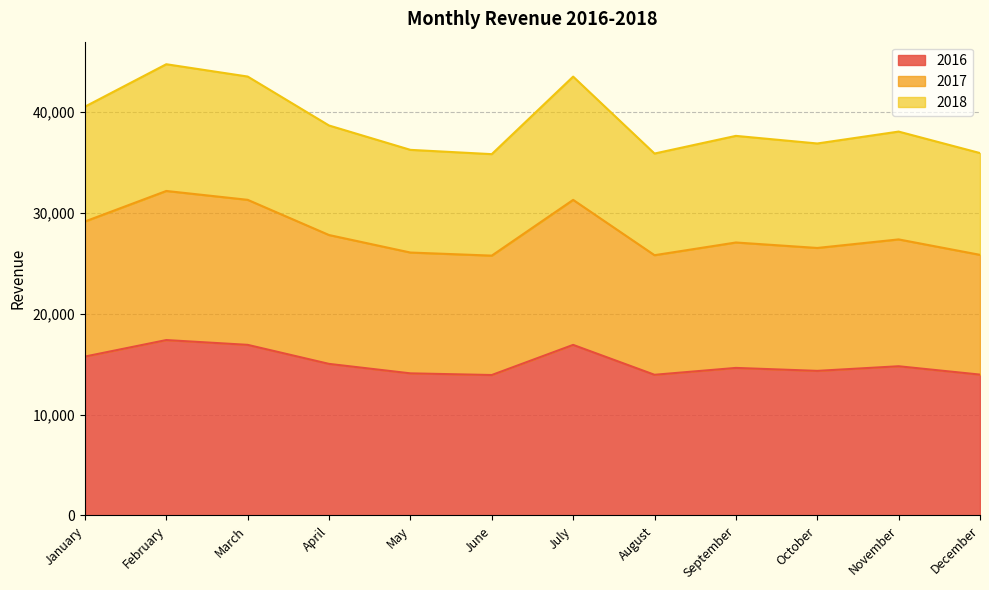

Which category has the highest value in the 2018 series?

February